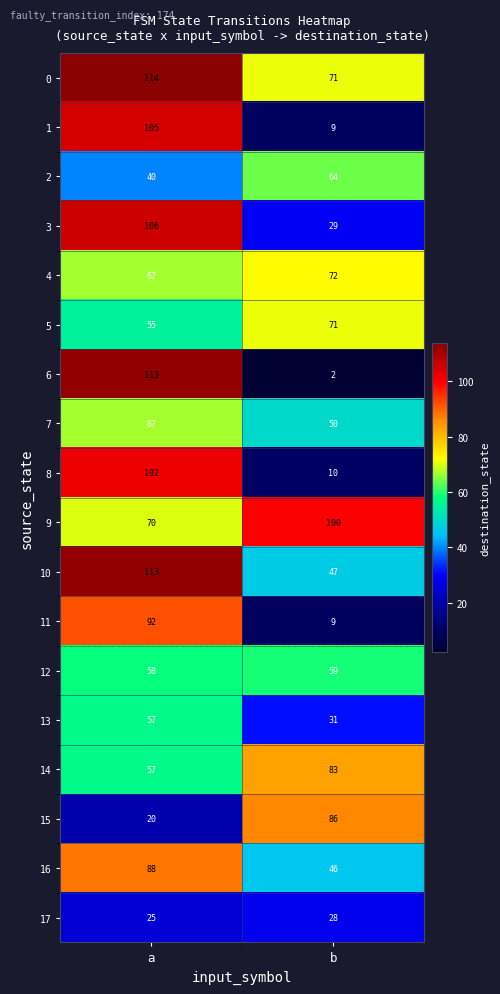

What is the difference between the 3 values at a and b?

77